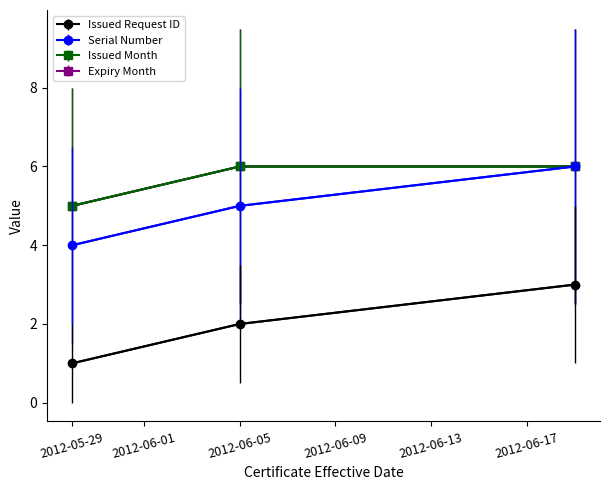

What is the value of the Expiry Month point at the 3rd from the left?

6